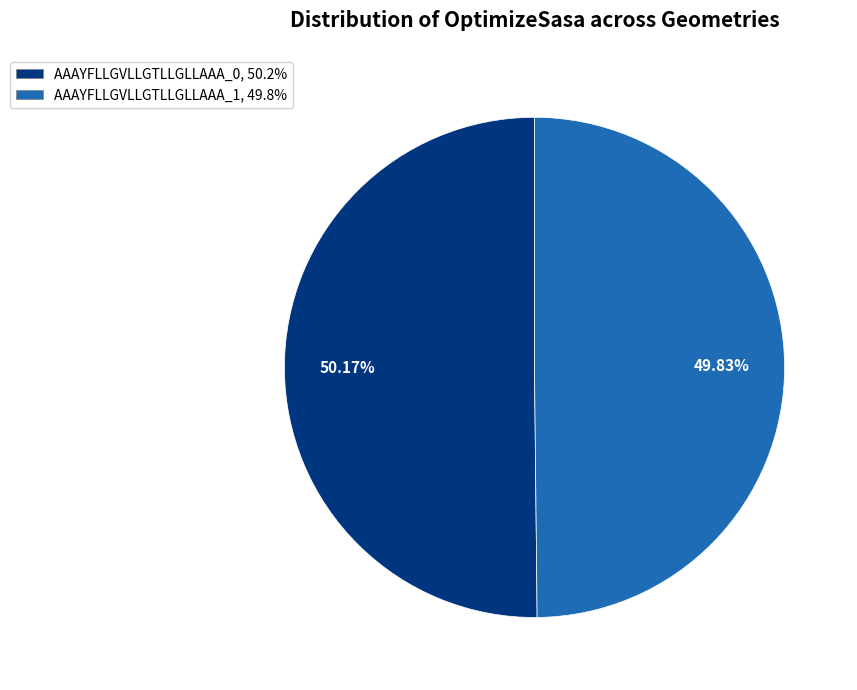

How many slices are in this pie chart?

2